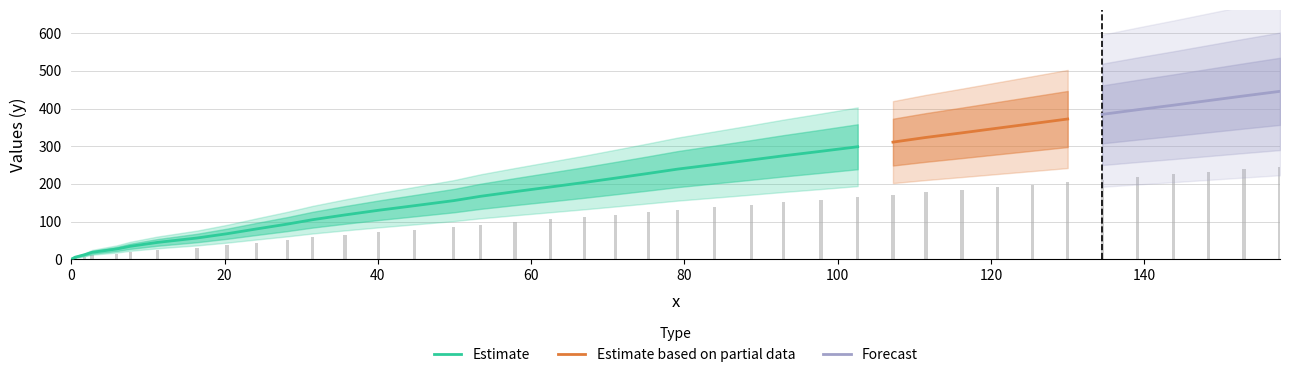

What is the average value?

115.9